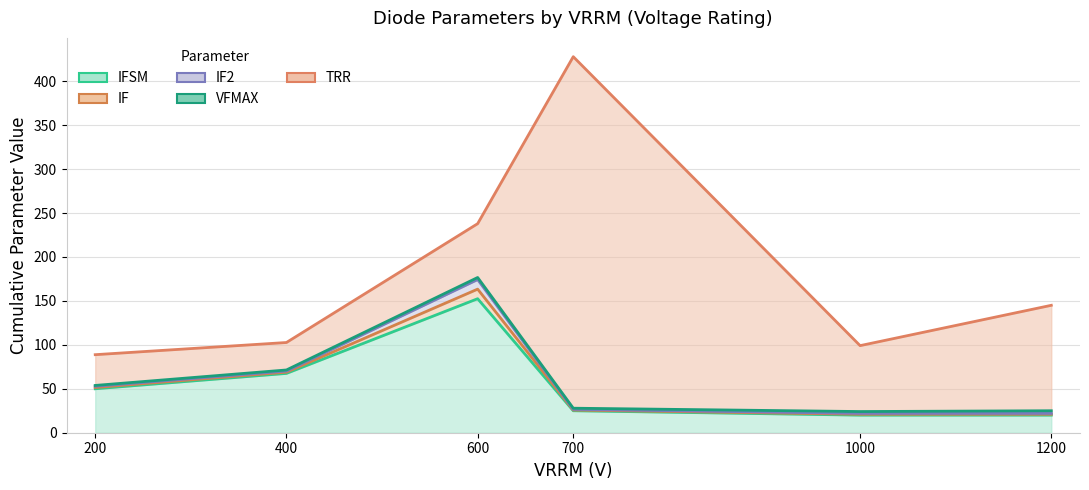

How many interior local peaks does the IFSM series have?

1